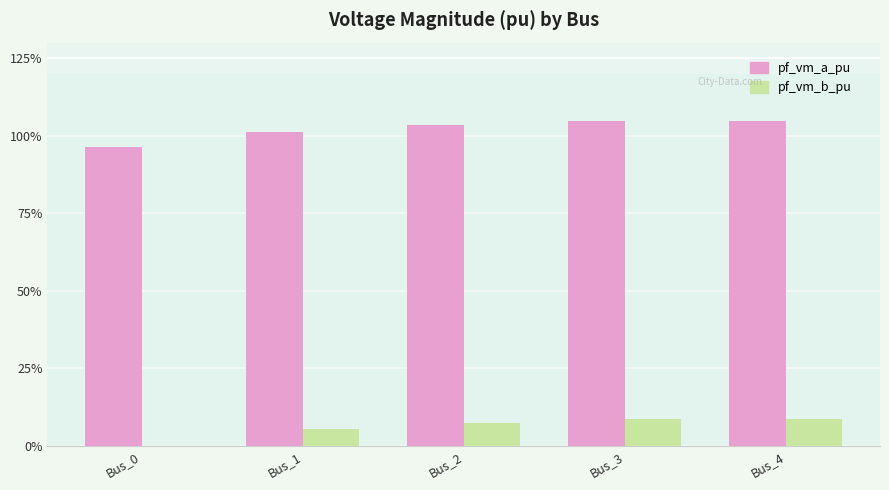

Rank the series by their average value, from highest to lowest.

pf_vm_a_pu, pf_vm_b_pu